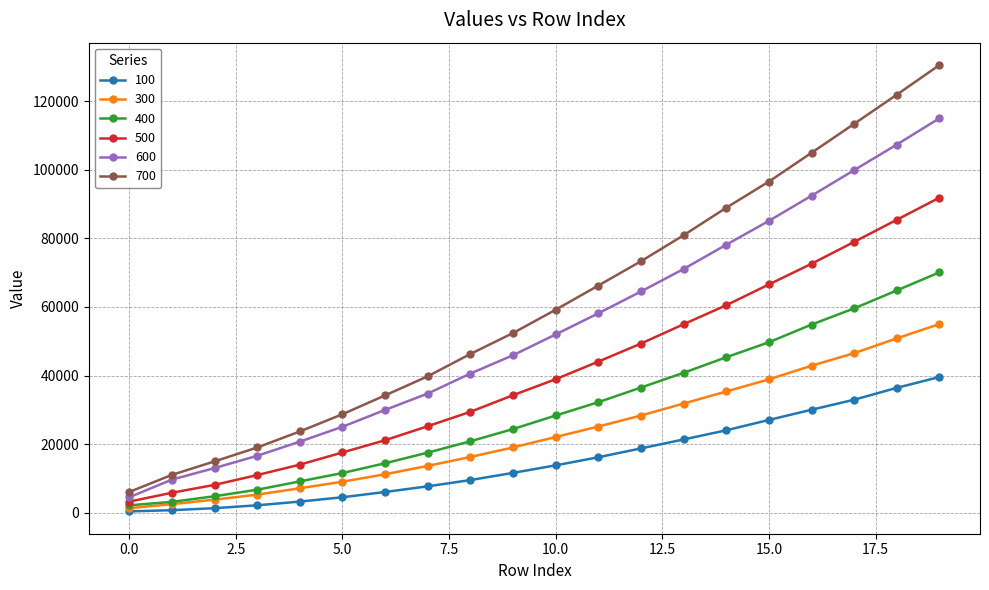

True or false: 500 has more than 2 points higher than both neighbors.

False